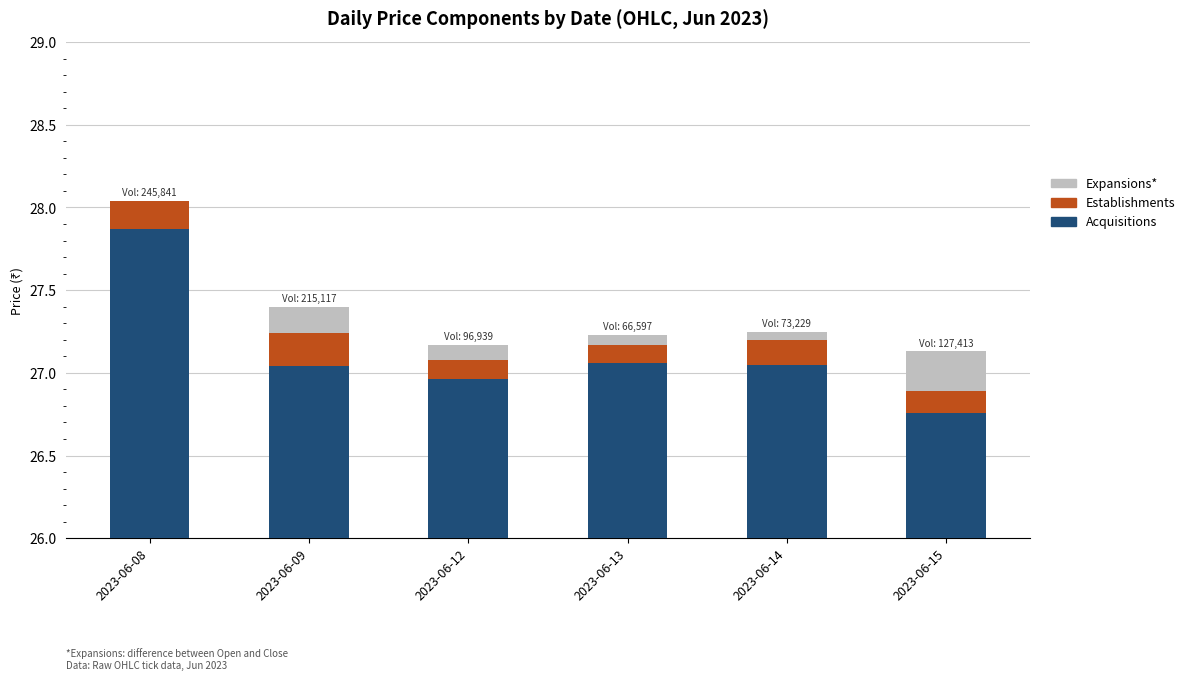

What is the average value of the Acquisitions series?

27.1